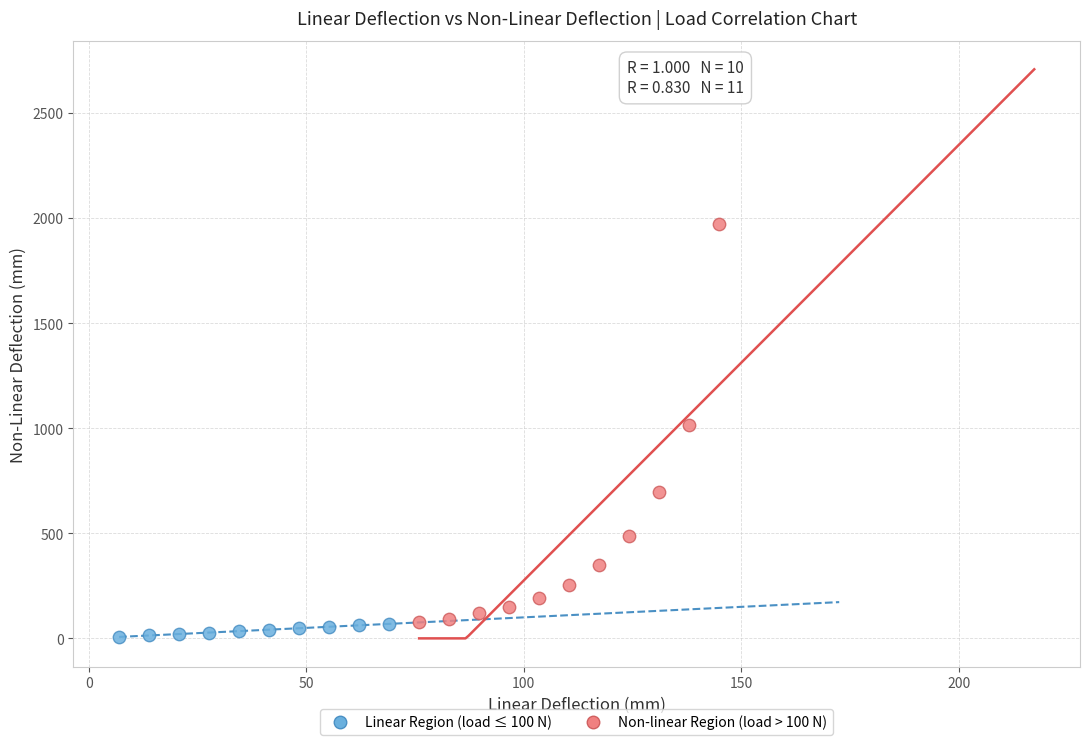

Which series has the largest Y range (max minus min)?

Non-linear Region (load > 100 N)